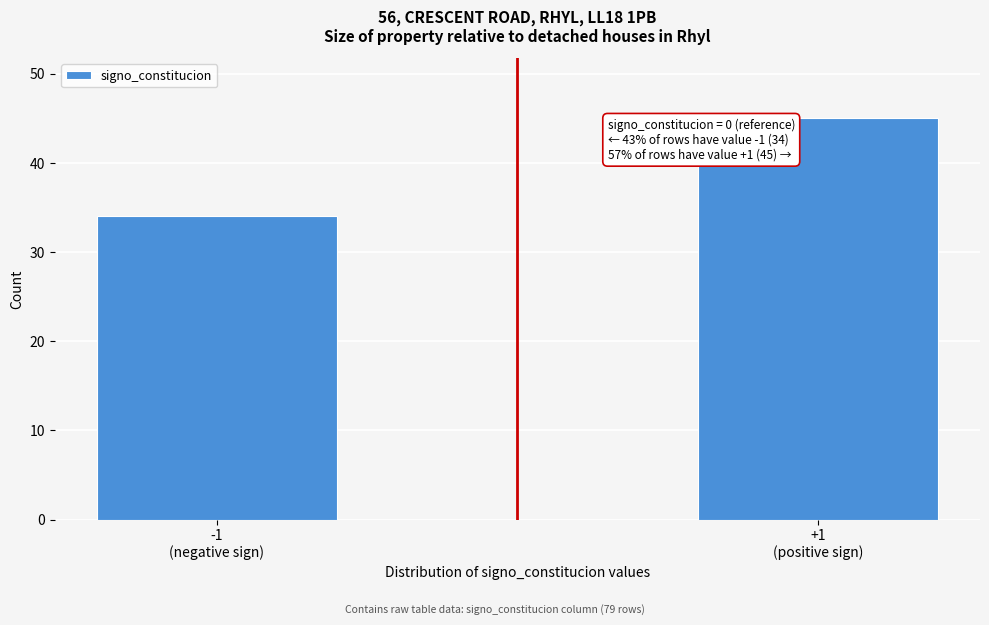

Reading right to left, list all the values displayed in this chart.

45	34